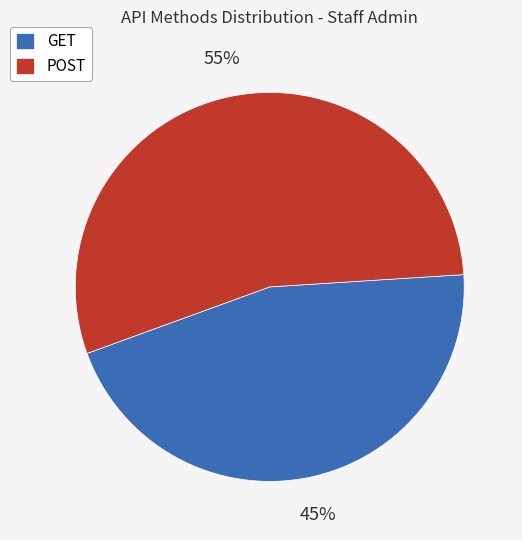

Which slice is the largest?

POST